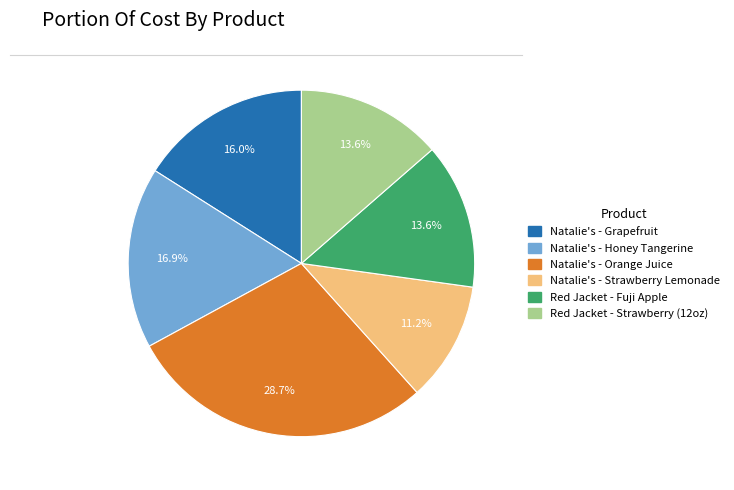

What portion of the pie excludes Natalie's - Honey Tangerine?

83.1%